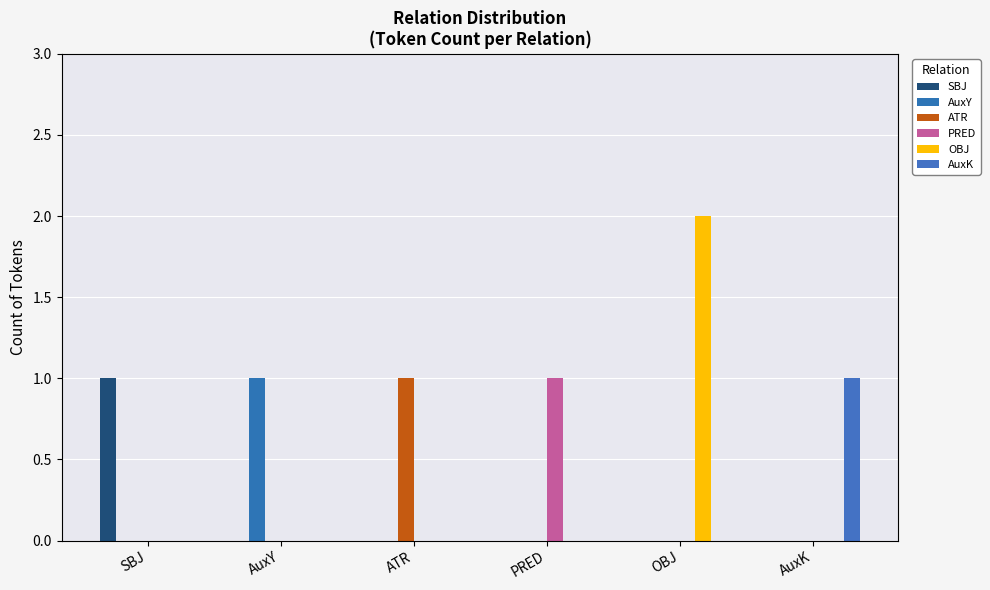

How many series are shown in this chart?

6